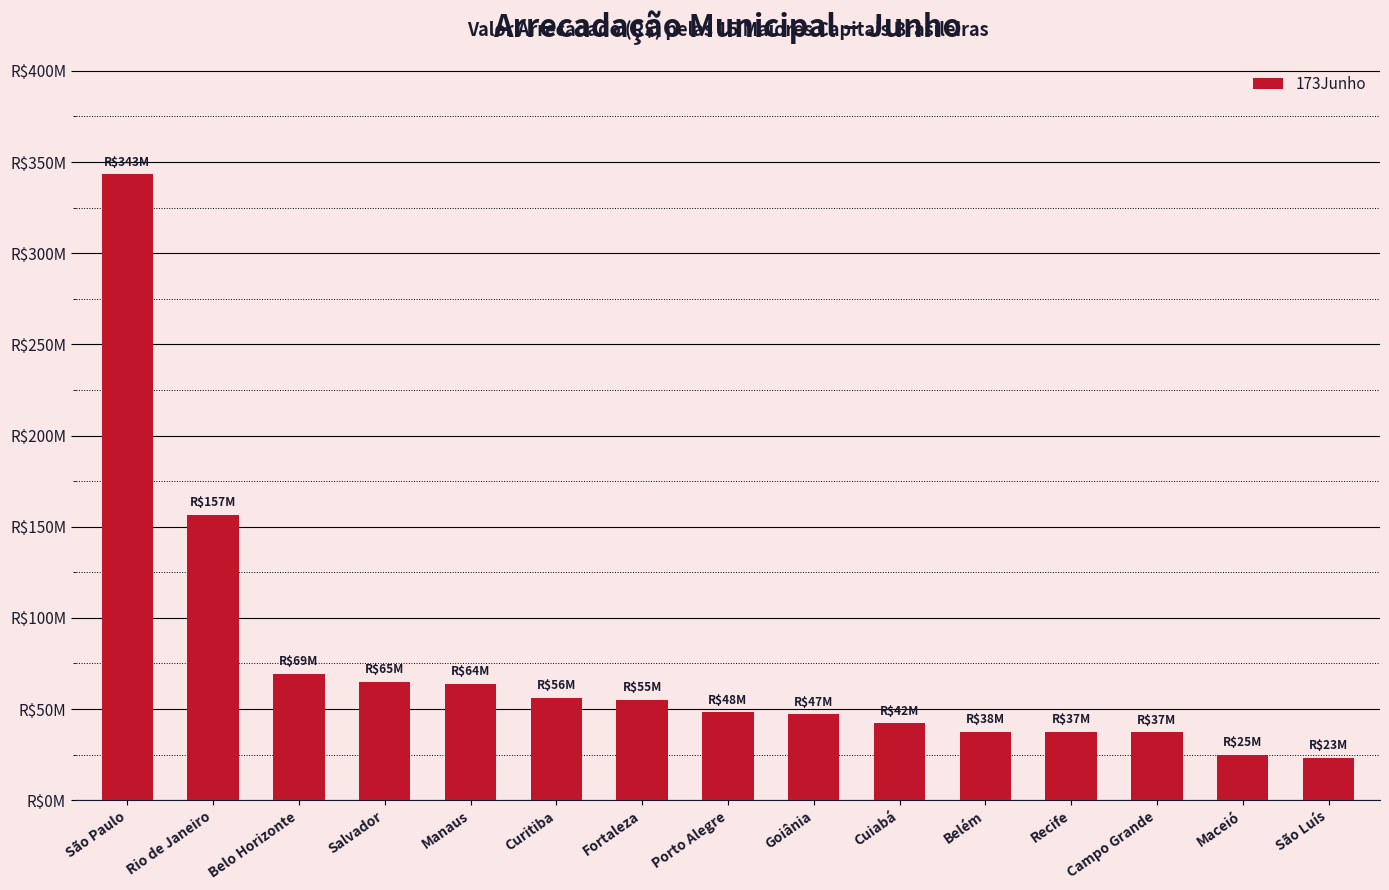

How many values are below 48325273?

7